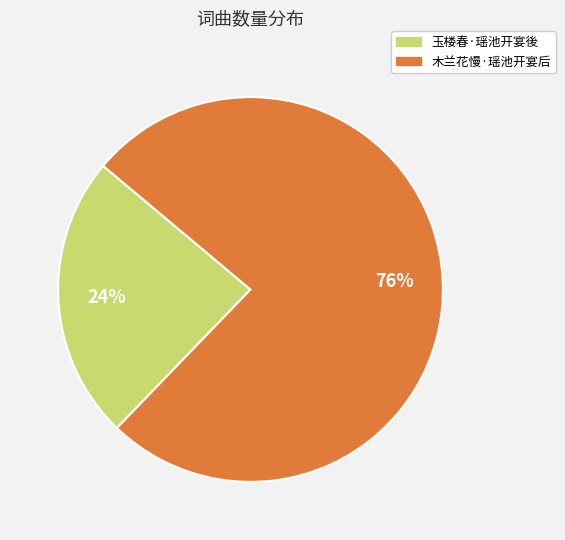

Which has a higher value, 木兰花慢·瑶池开宴后 or 玉楼春·瑶池开宴後?

木兰花慢·瑶池开宴后